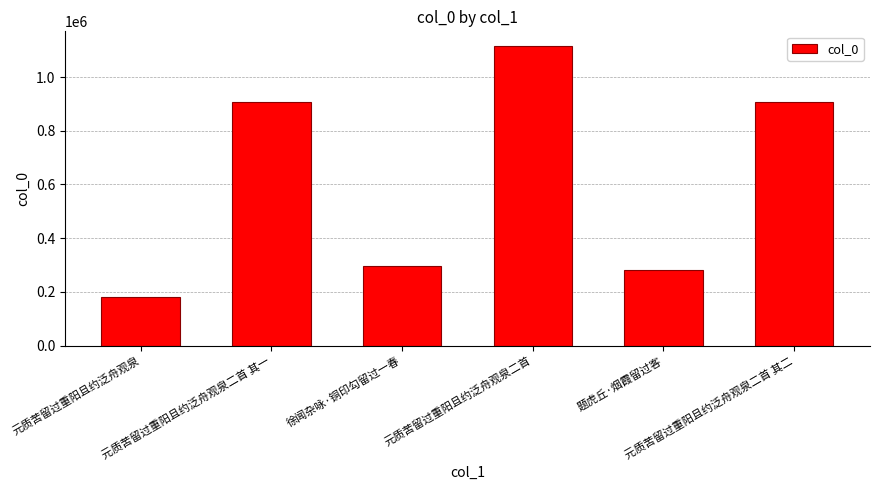

What is the smallest value displayed?

179985